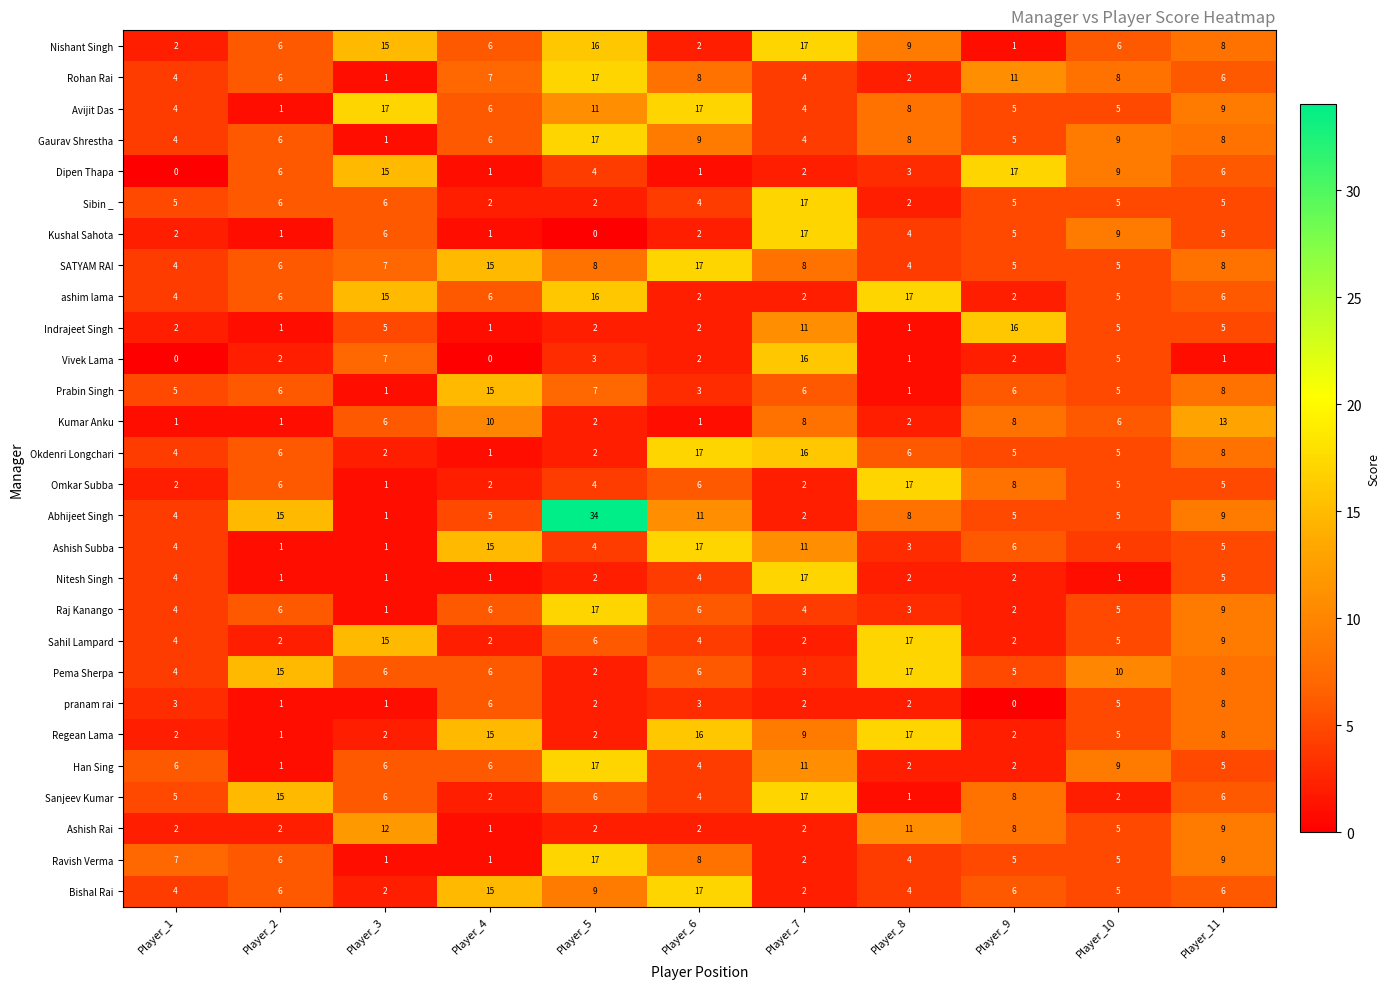

What is the difference between the maximum and minimum values in the SATYAM RAI series?

13